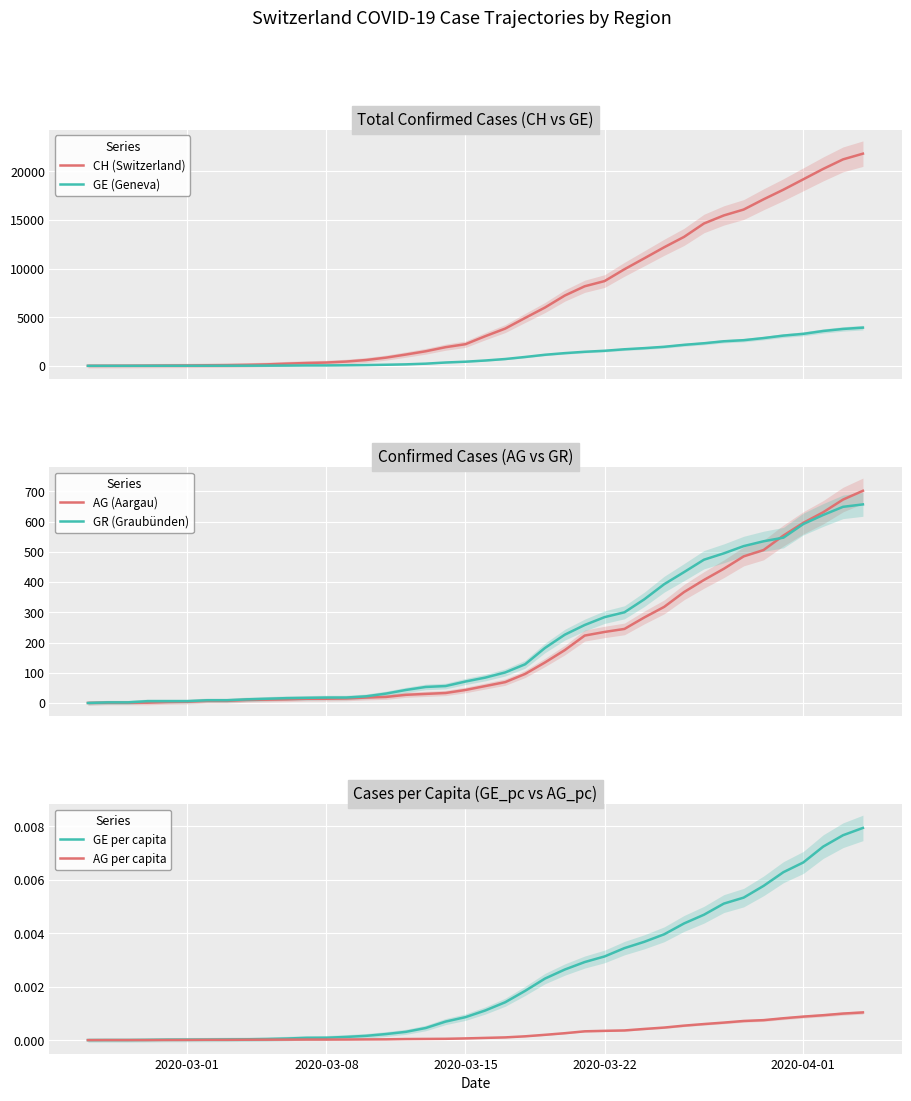

What is the highest value of the CH (Switzerland) series?

21812